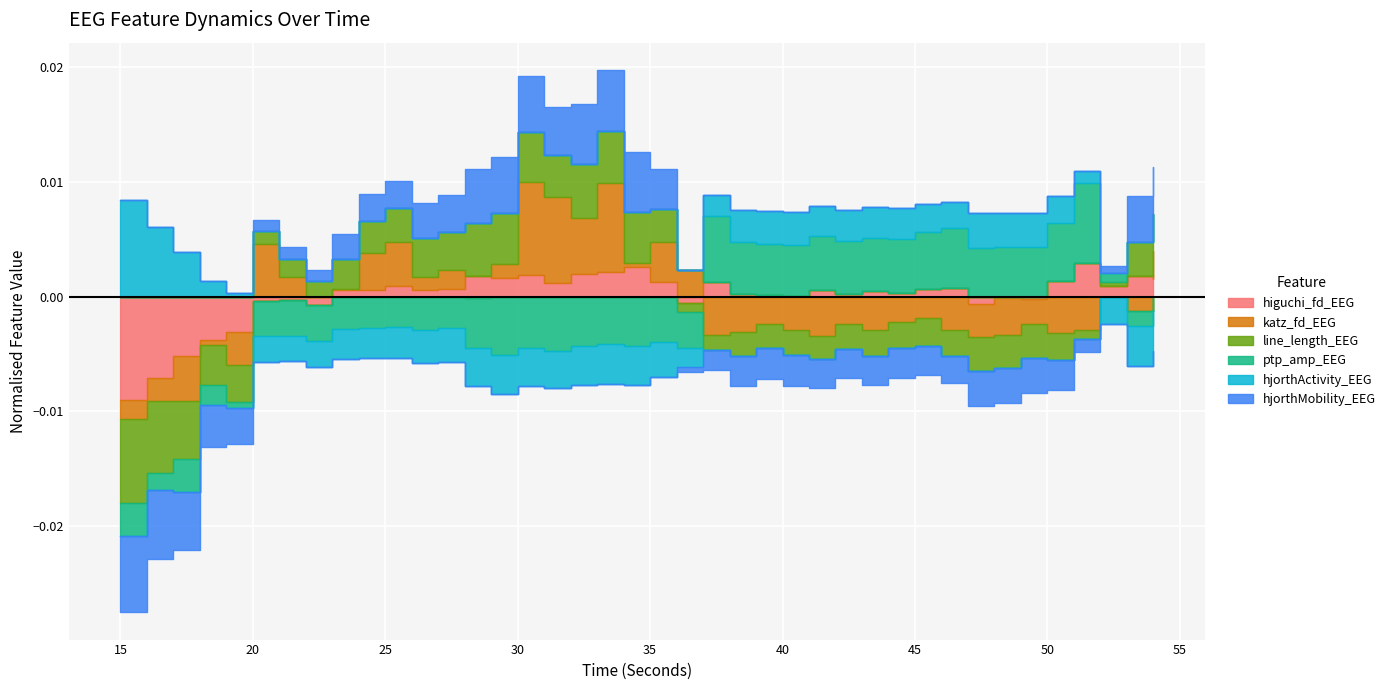

The value of hjorthMobility_EEG at 26 is 2.8. True or false?

False